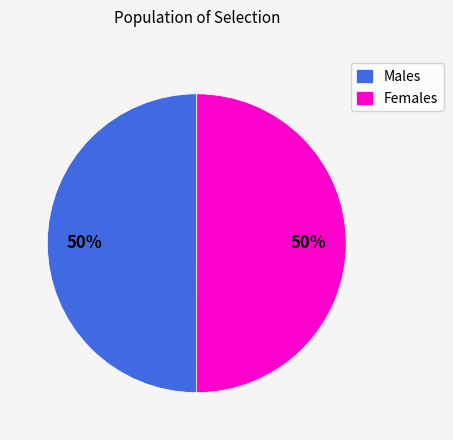

To the nearest percent, what portion does Males represent?

50%